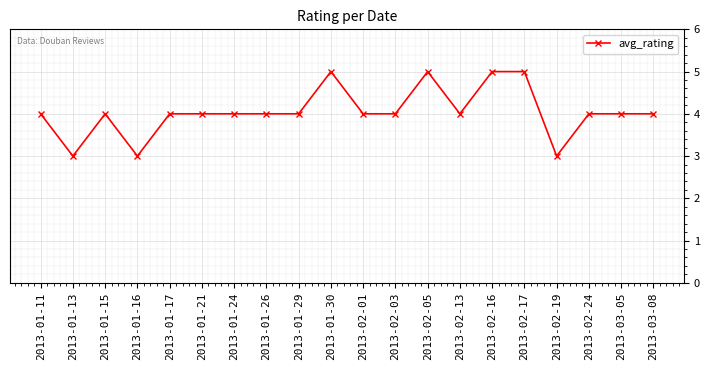

What is the value of the 7th point from the left?

4